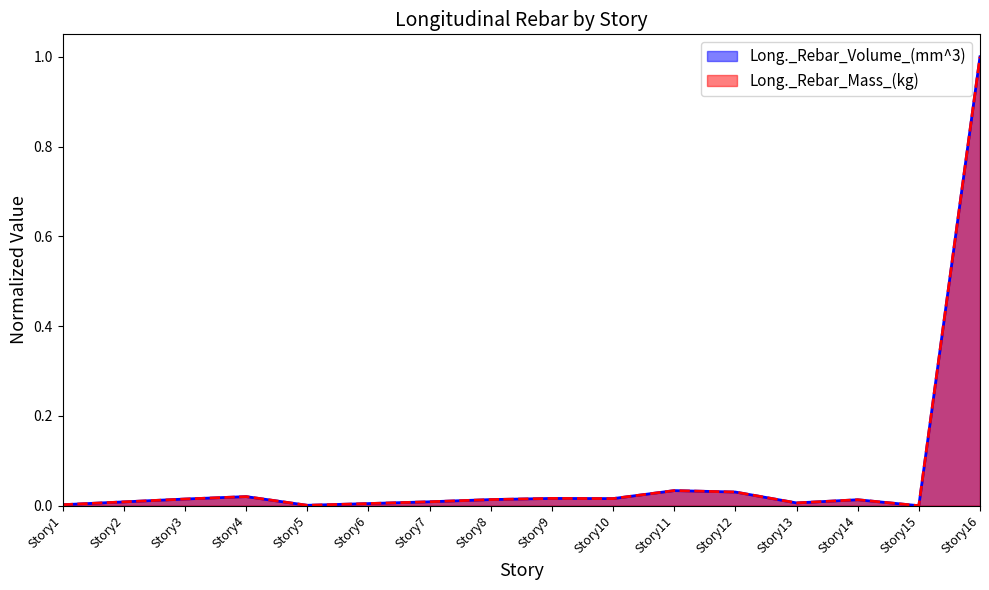

Which series has the largest total across all categories?

Long._Rebar_Volume_(mm^3)